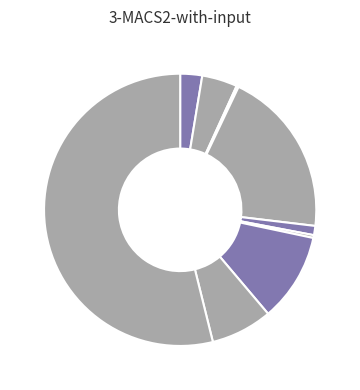

Which category accounts for the majority?

Theft